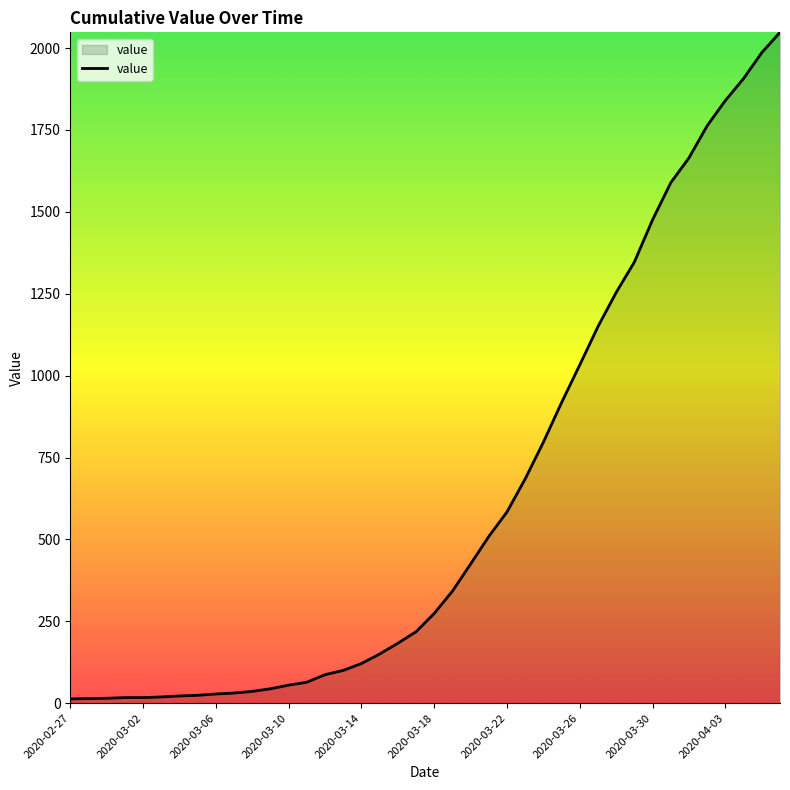

What is the minimum value shown in the chart?

13